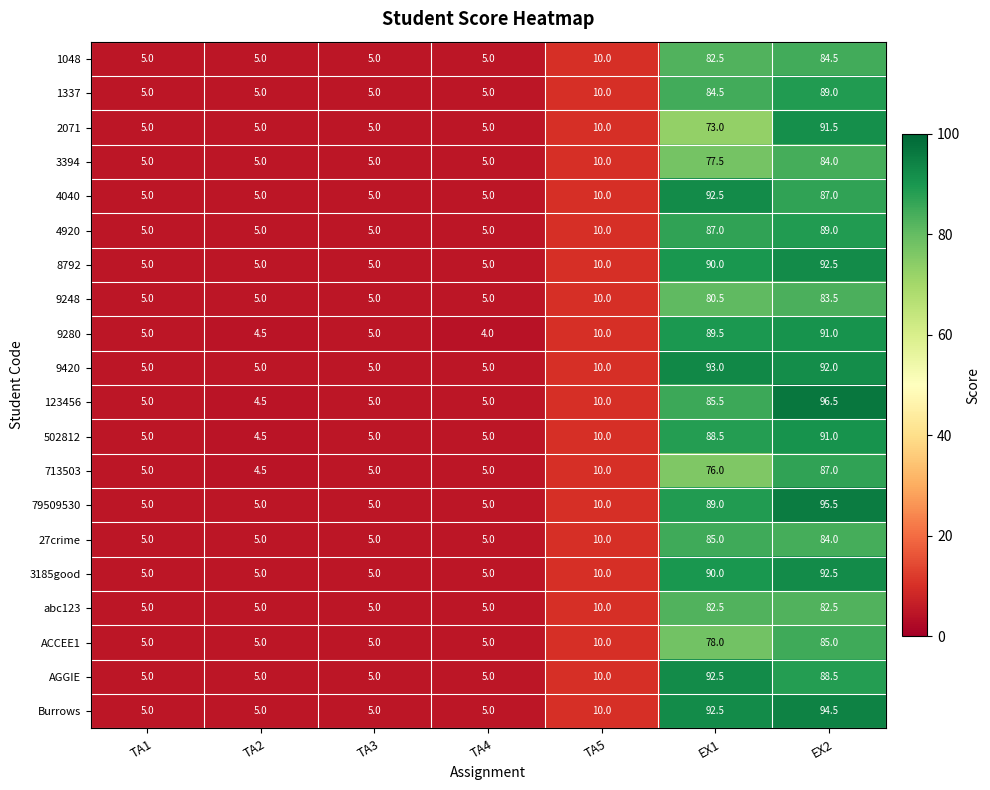

The value of 79509530 at TA3 is 5.0. True or false?

True